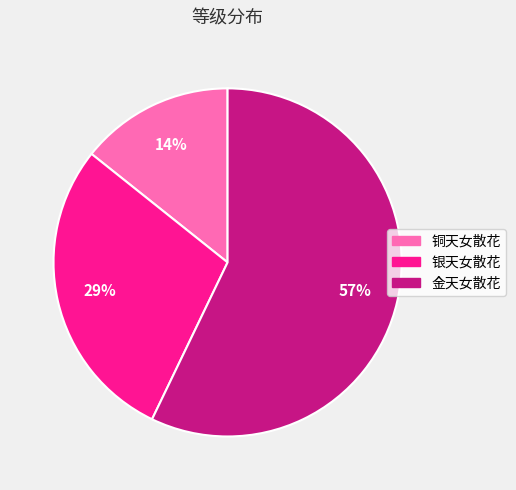

Which slice represents more than half of the pie?

金天女散花